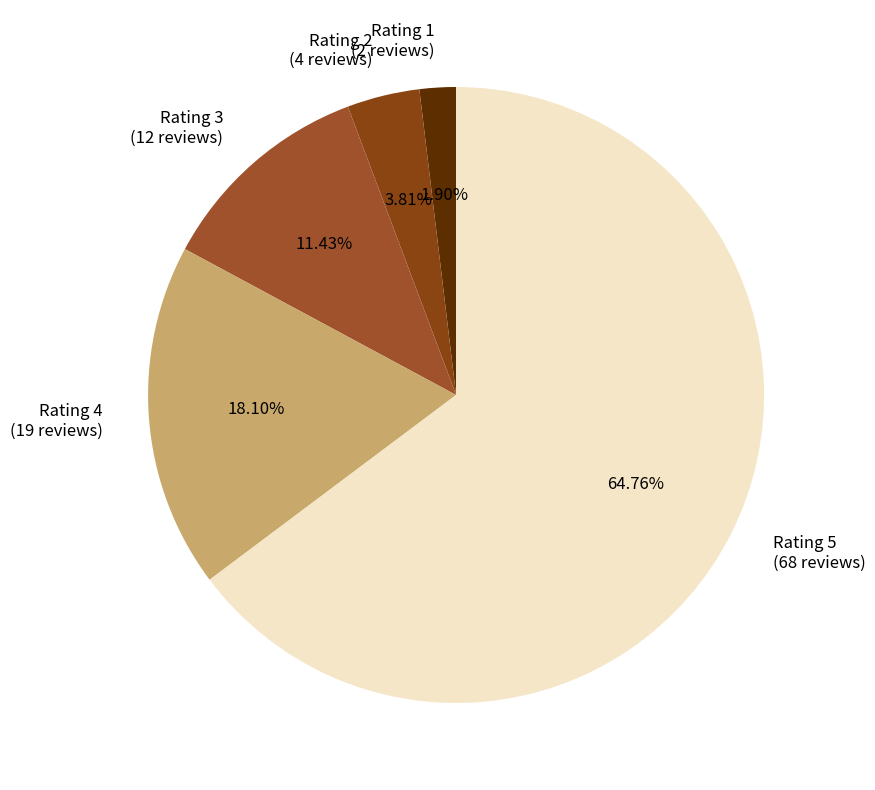

How many slices are in this pie chart?

5